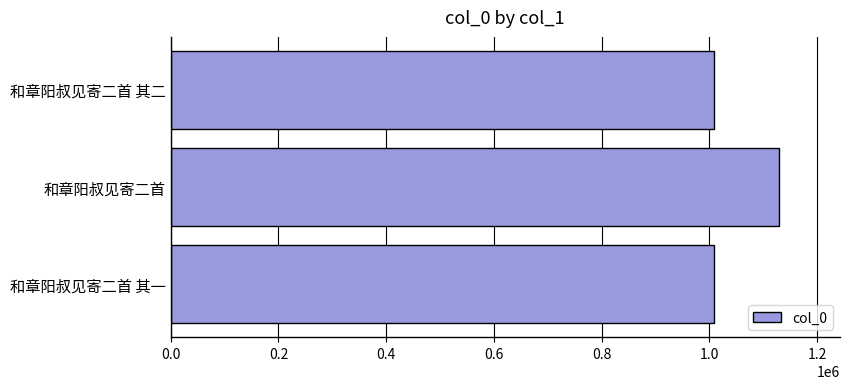

What is the sum of all values?

3146538